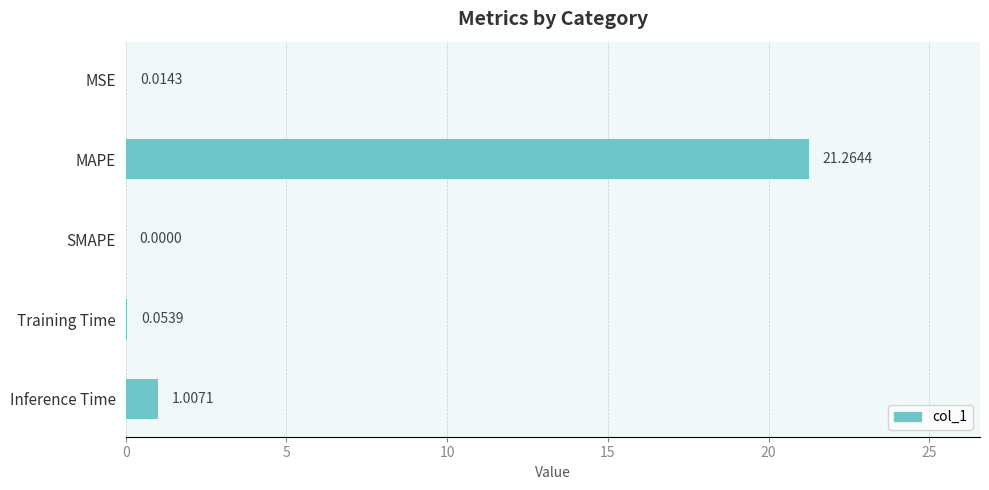

What is the average value?

4.5